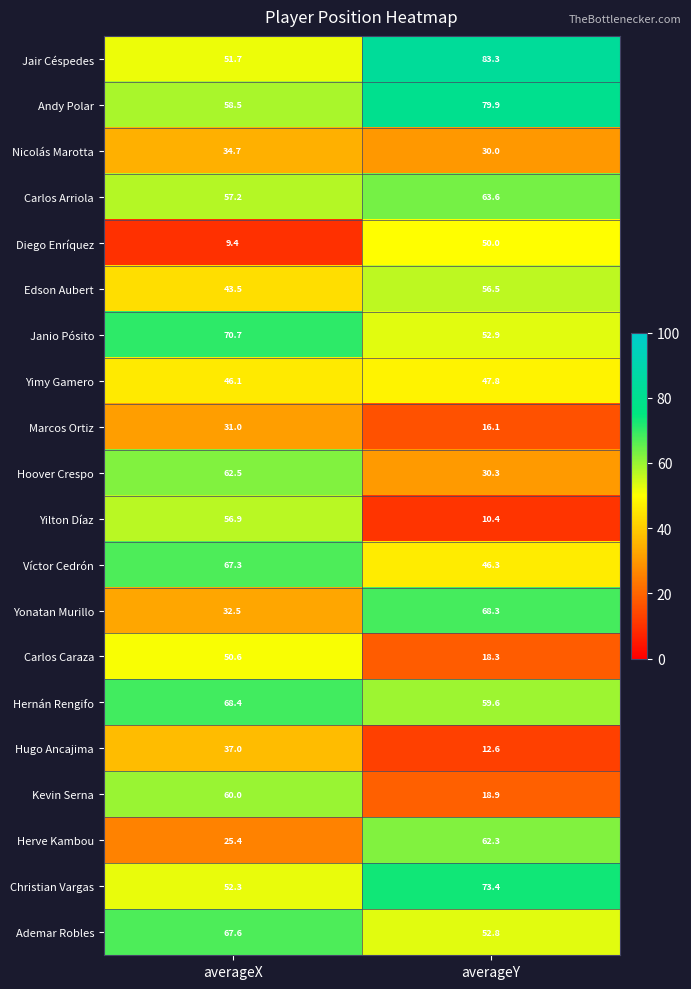

Which series has the widest spread of values?

Yilton Díaz